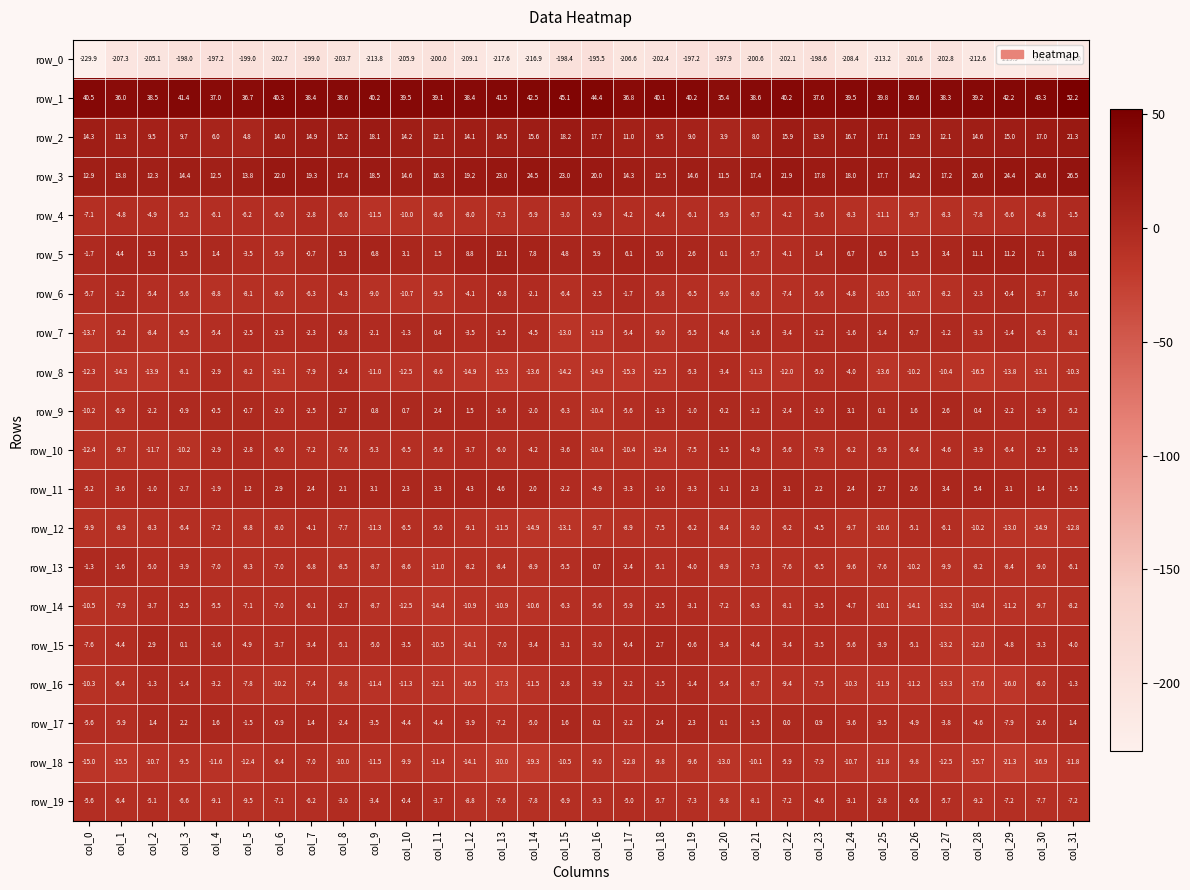

Which series has the largest total across all categories?

row_1